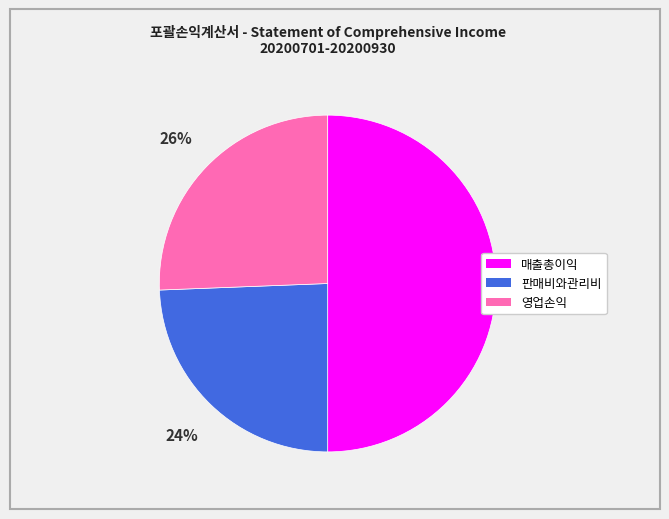

What is the largest slice in the pie chart?

매출총이익